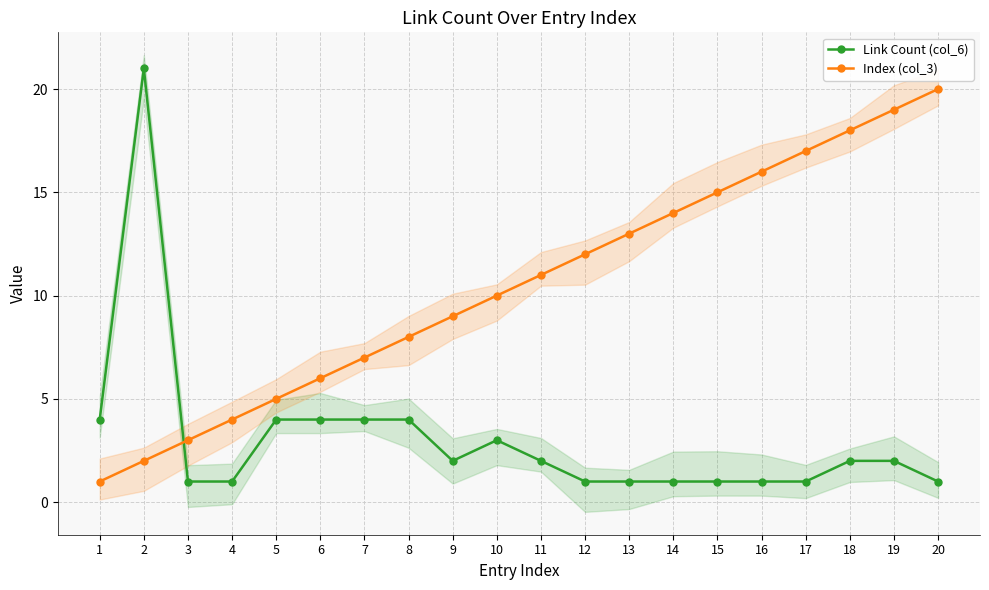

Which category has the highest value in the Link Count (col_6) series?

2